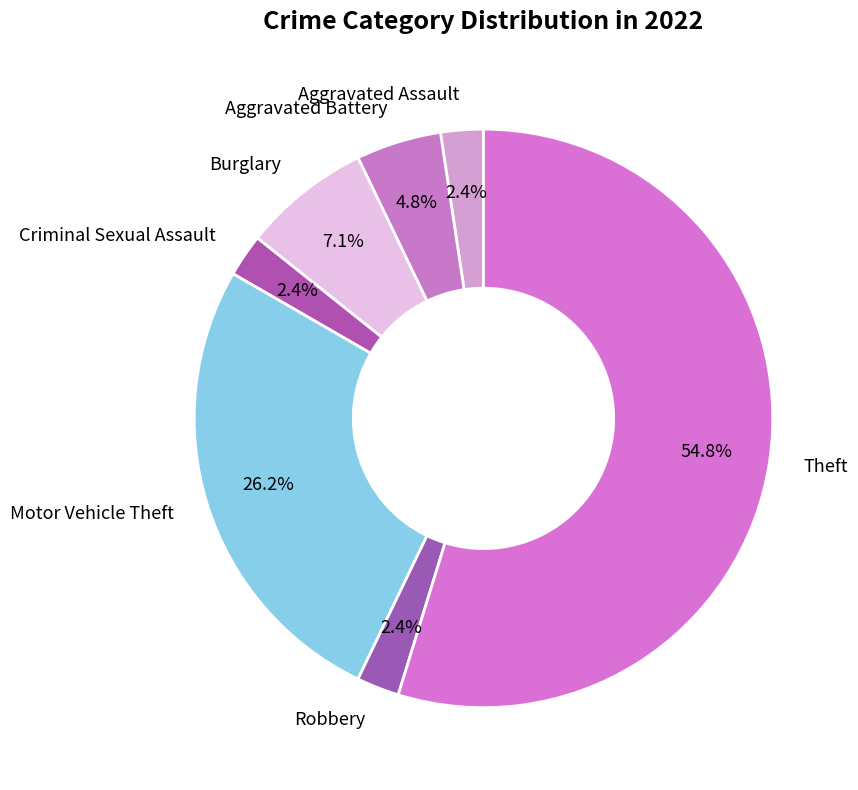

Which slice is the largest?

Theft